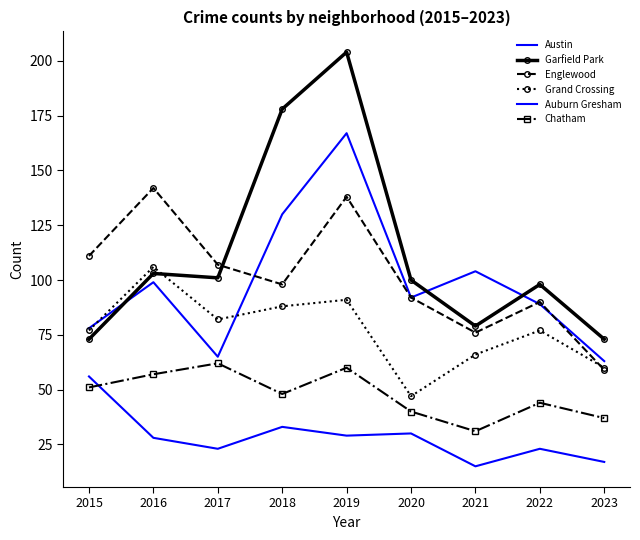

True or false: Austin and Auburn Gresham intersect in this chart.

False